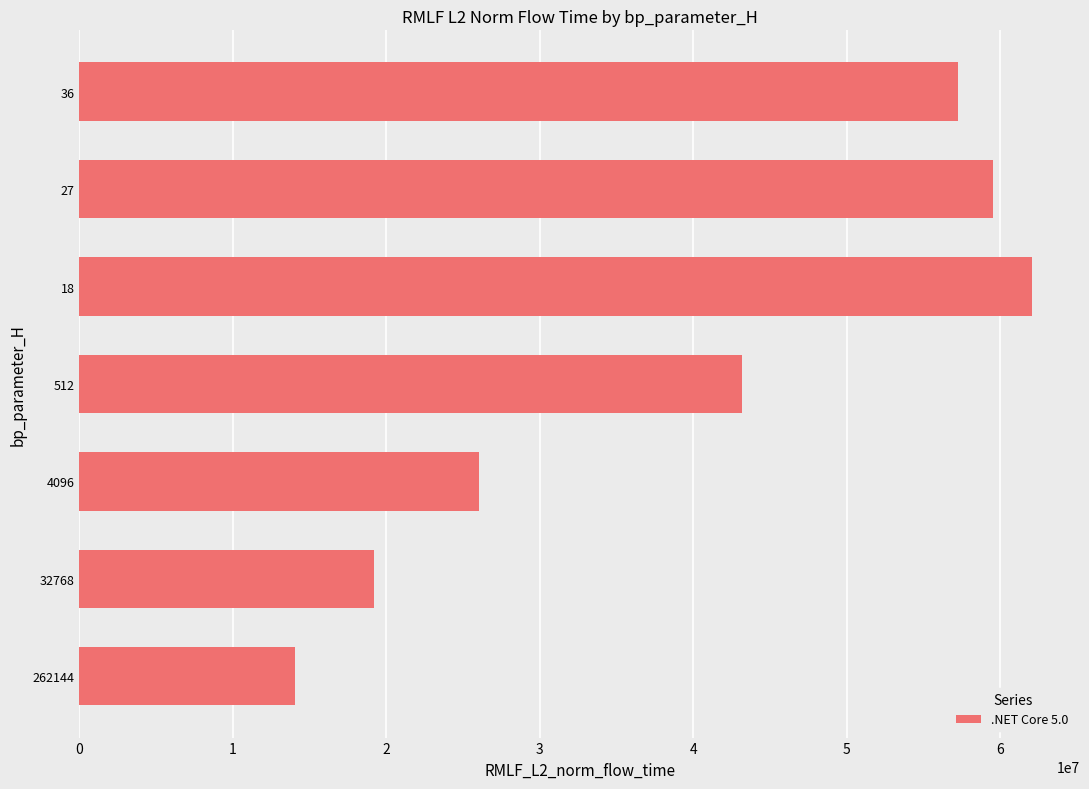

The value at 32768 is 19198600.6. True or false?

True